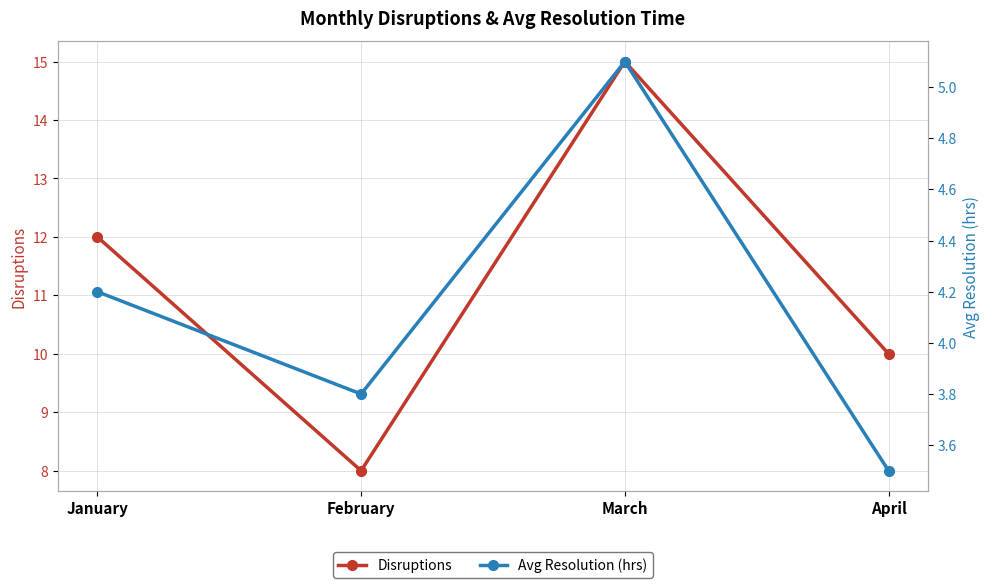

Reading right to left, list all the values displayed in this chart.

Disruptions: April=10.0	March=15.0	February=8.0	January=12.0
Avg Resolution (hrs): April=3.5	March=5.1	February=3.8	January=4.2